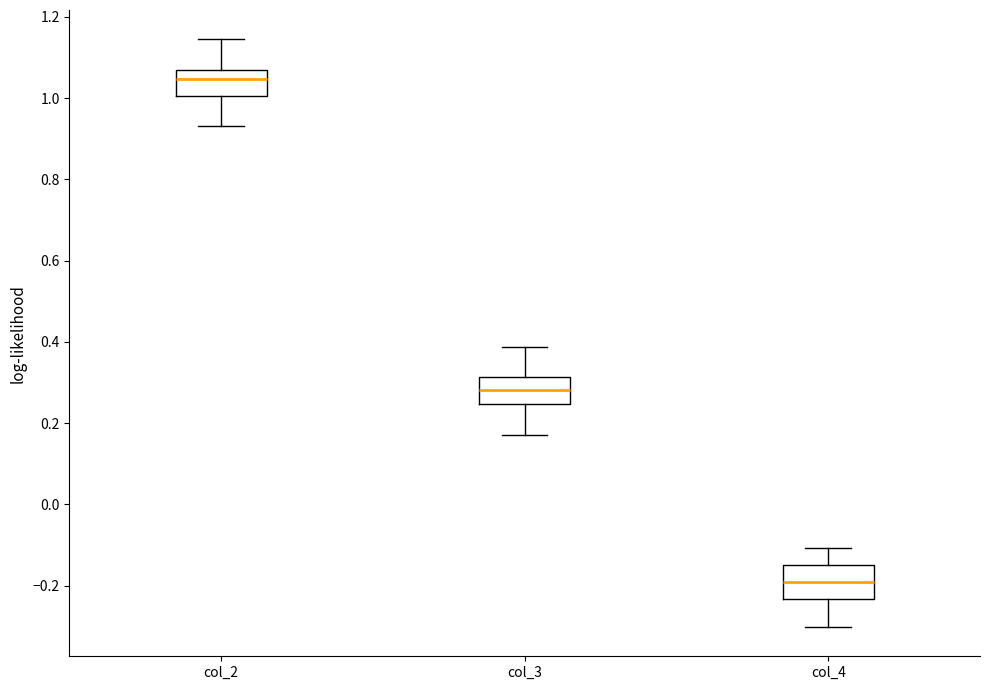

Where does the median line of the box for col_2 sit on the y-axis? The values are not printed on the chart, so give them approximately, as read against the axis.

1.04